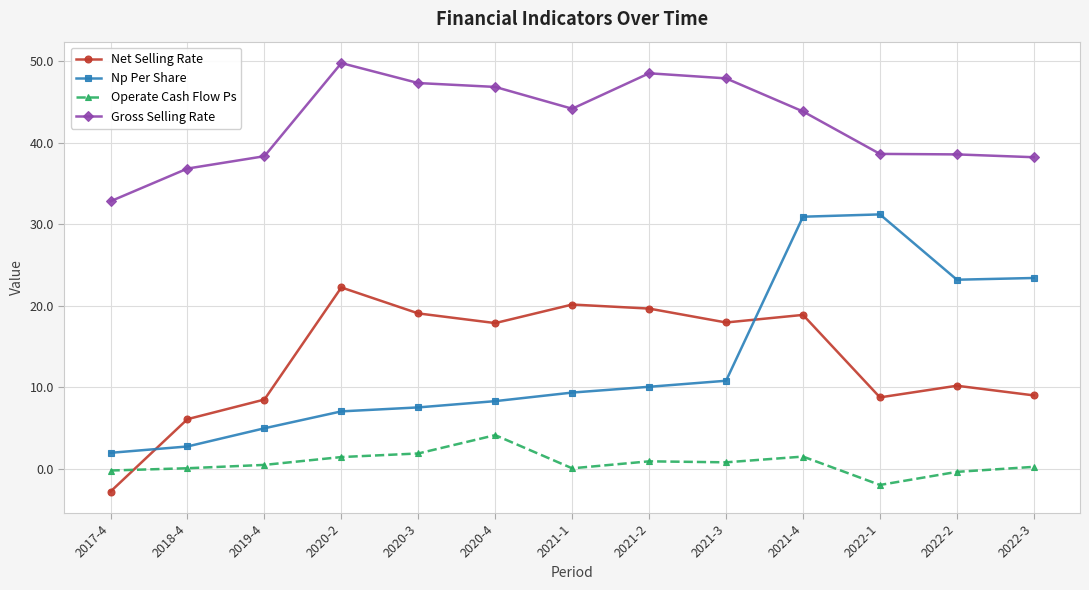

At 2021-3, list the series in order from largest to smallest.

Gross Selling Rate, Net Selling Rate, Np Per Share, Operate Cash Flow Ps